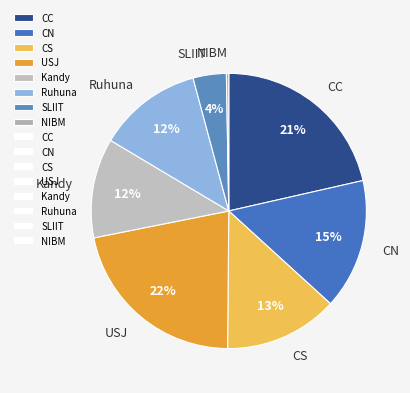

Does any single category account for the majority?

No